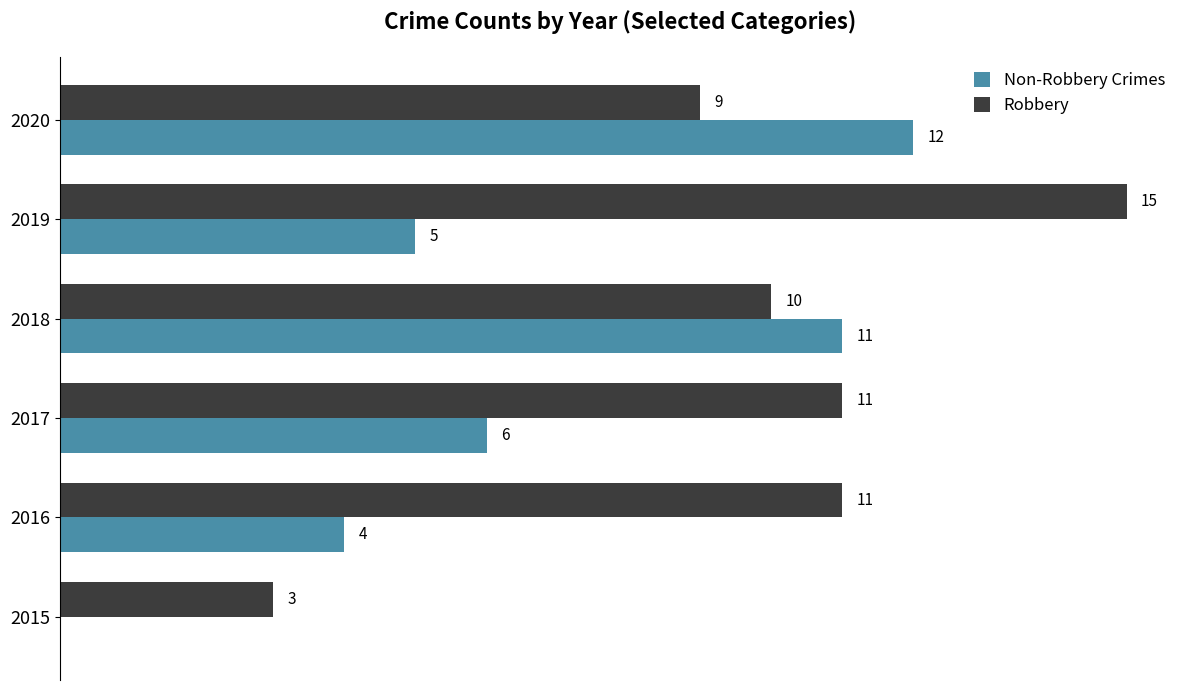

Between 2015 and 2017, which series saw the biggest shift?

Robbery